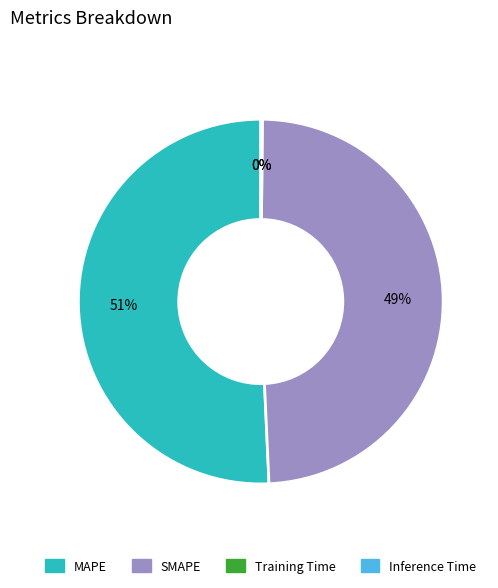

To the nearest percent, what is the average slice percentage?

25%